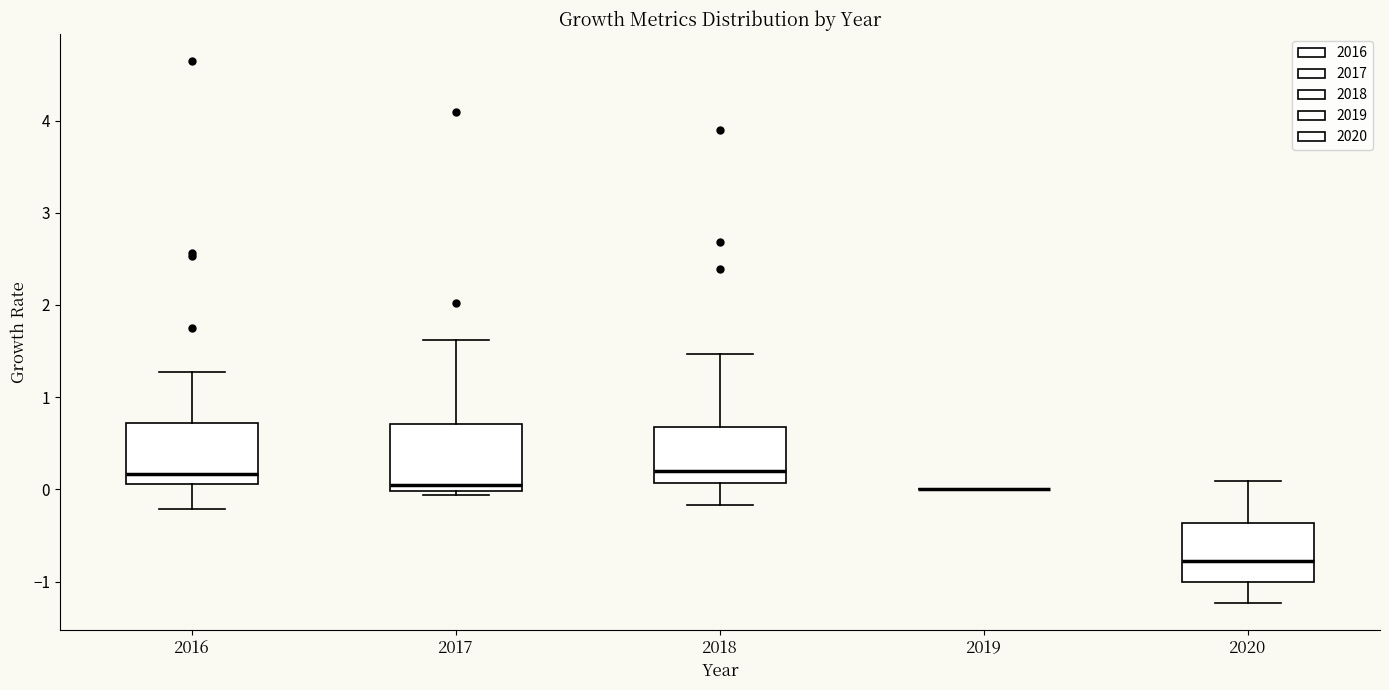

Reading left to right, read every box against the y-axis: the position of its median line, the range the box covers, and the ends of its whiskers. The values are not printed on the chart, so give them approximately, as read against the axis.

2016: median 0.2, box 0.1 to 0.7, whiskers -0.2 to 1.3
2017: median 0.0 (just above the box's lower edge), box 0.0 to 0.7, whiskers -0.1 to 1.6
2018: median 0.2, box 0.1 to 0.7, whiskers -0.2 to 1.5
2019: box collapsed to a line at 0.0, whiskers 0.0 to 0.0
2020: median -0.8, box -1.0 to -0.4, whiskers -1.2 to 0.1